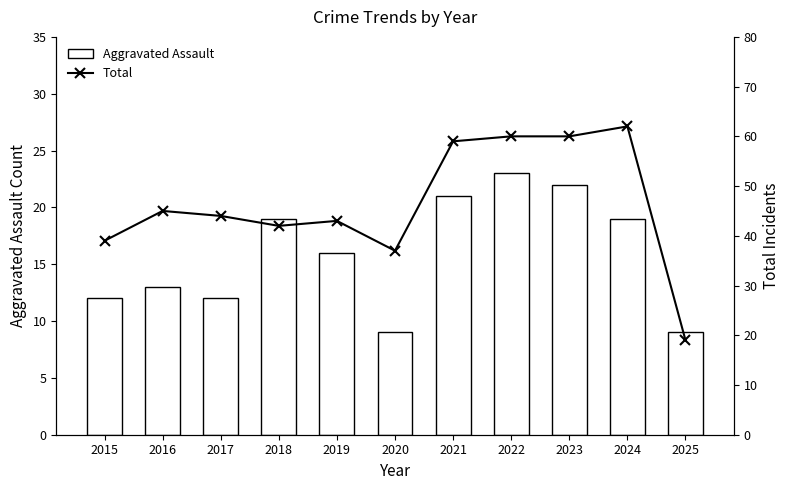

Reading left to right, transcribe all the data shown in this chart.

Aggravated Assault: 2015=12	2016=13	2017=12	2018=19	2019=16	2020=9	2021=21	2022=23	2023=22	2024=19	2025=9
Total: 2015=39	2016=45	2017=44	2018=42	2019=43	2020=37	2021=59	2022=60	2023=60	2024=62	2025=19